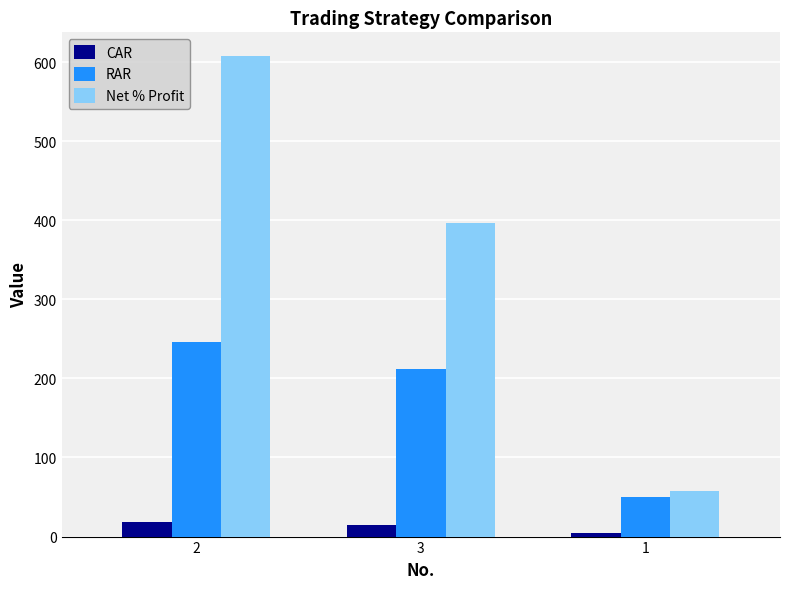

How many data points in Net % Profit are less than 396?

1